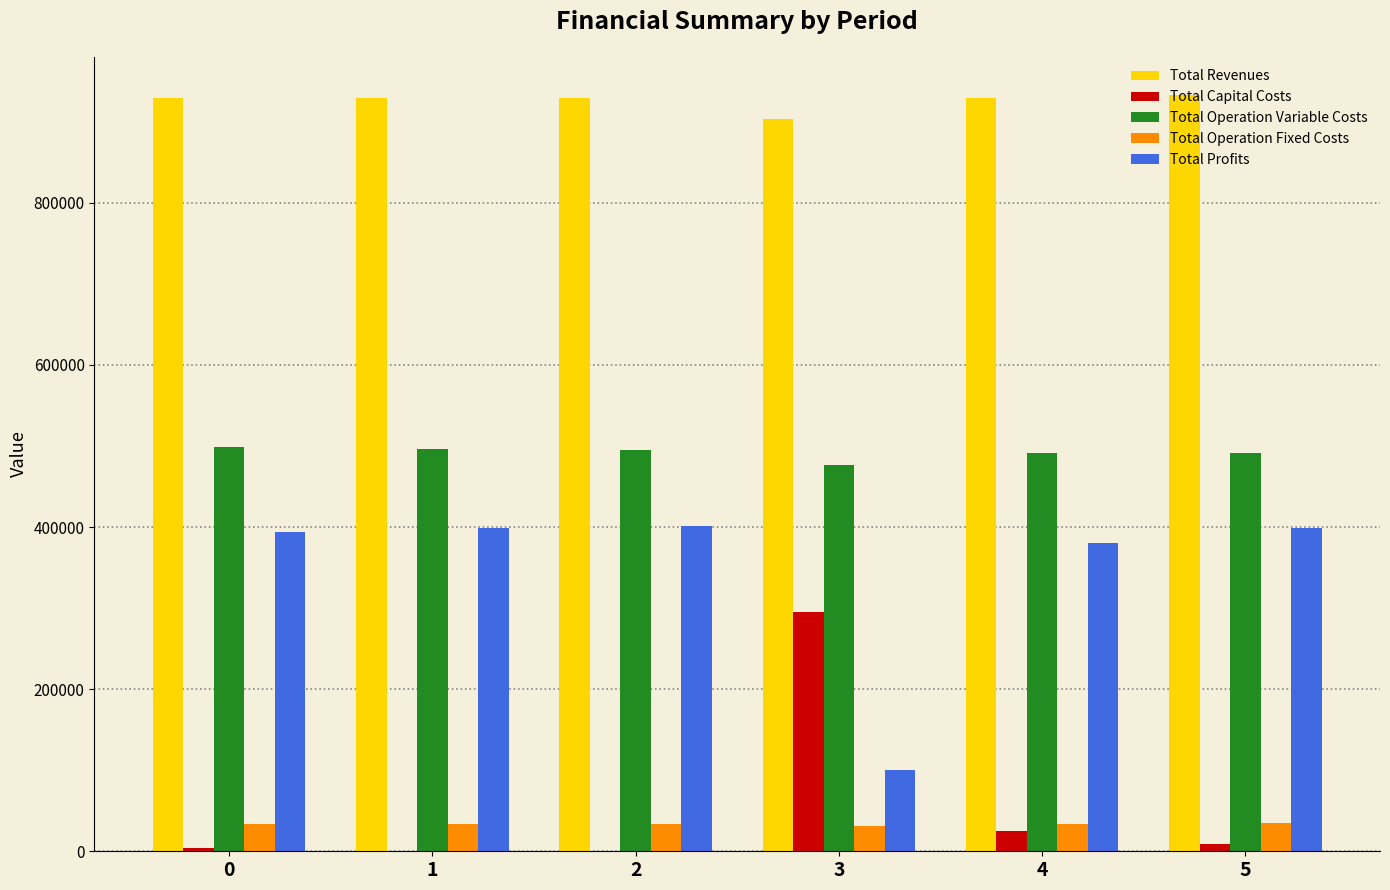

Which series has the largest total across all categories?

Total Revenues